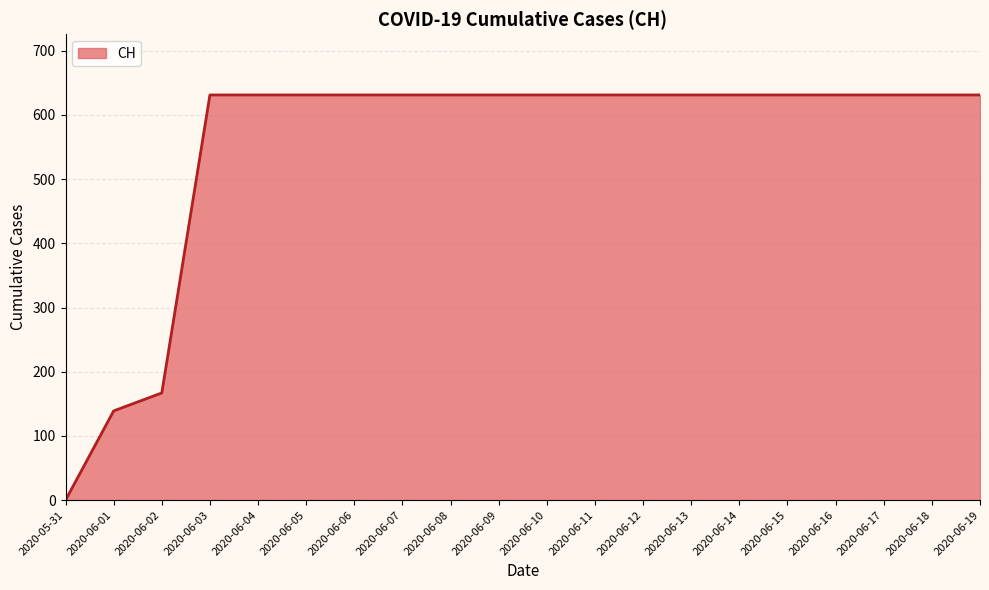

Is it true that the value at 2020-06-17 is 1086?

False